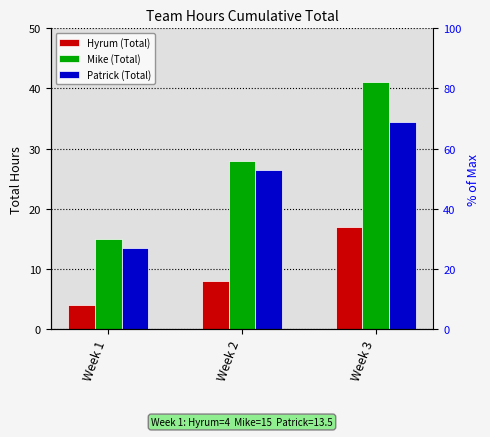

What is the difference between the maximum and second lowest values in the Patrick (Total) series?

8.0